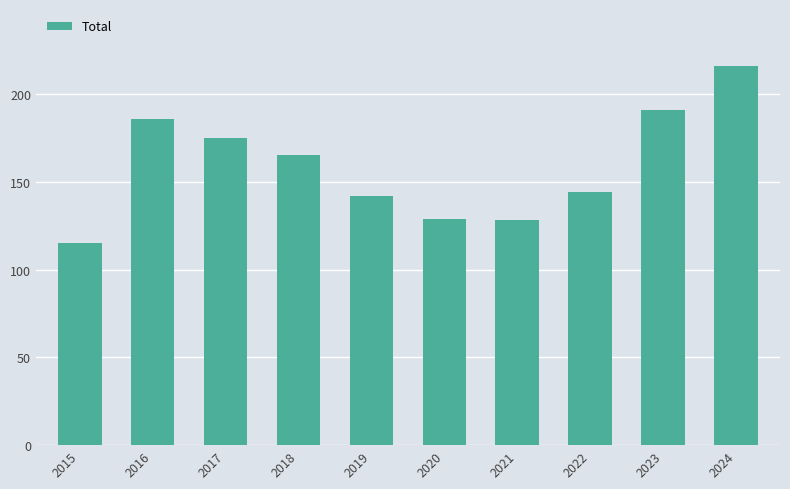

Approximately how many times larger is the value at 2018 compared to 2019?

1.2